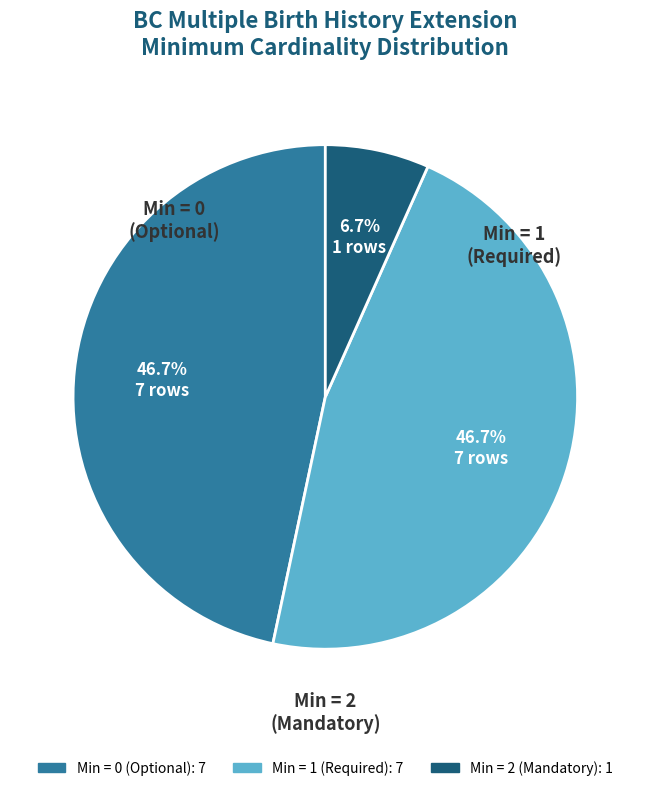

Is there any slice that represents more than half of the pie?

No